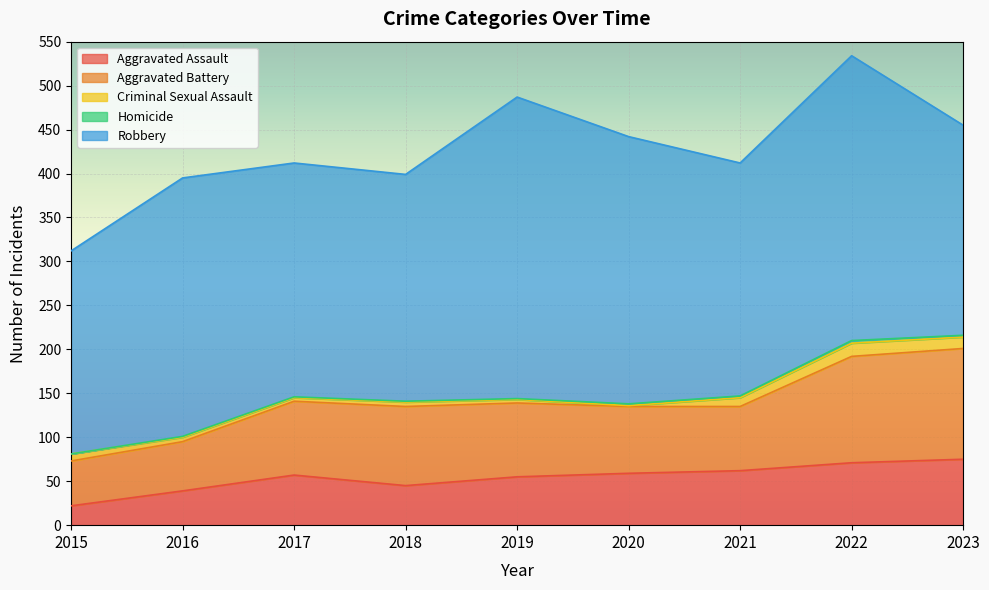

Which series has the largest total across all categories?

Robbery